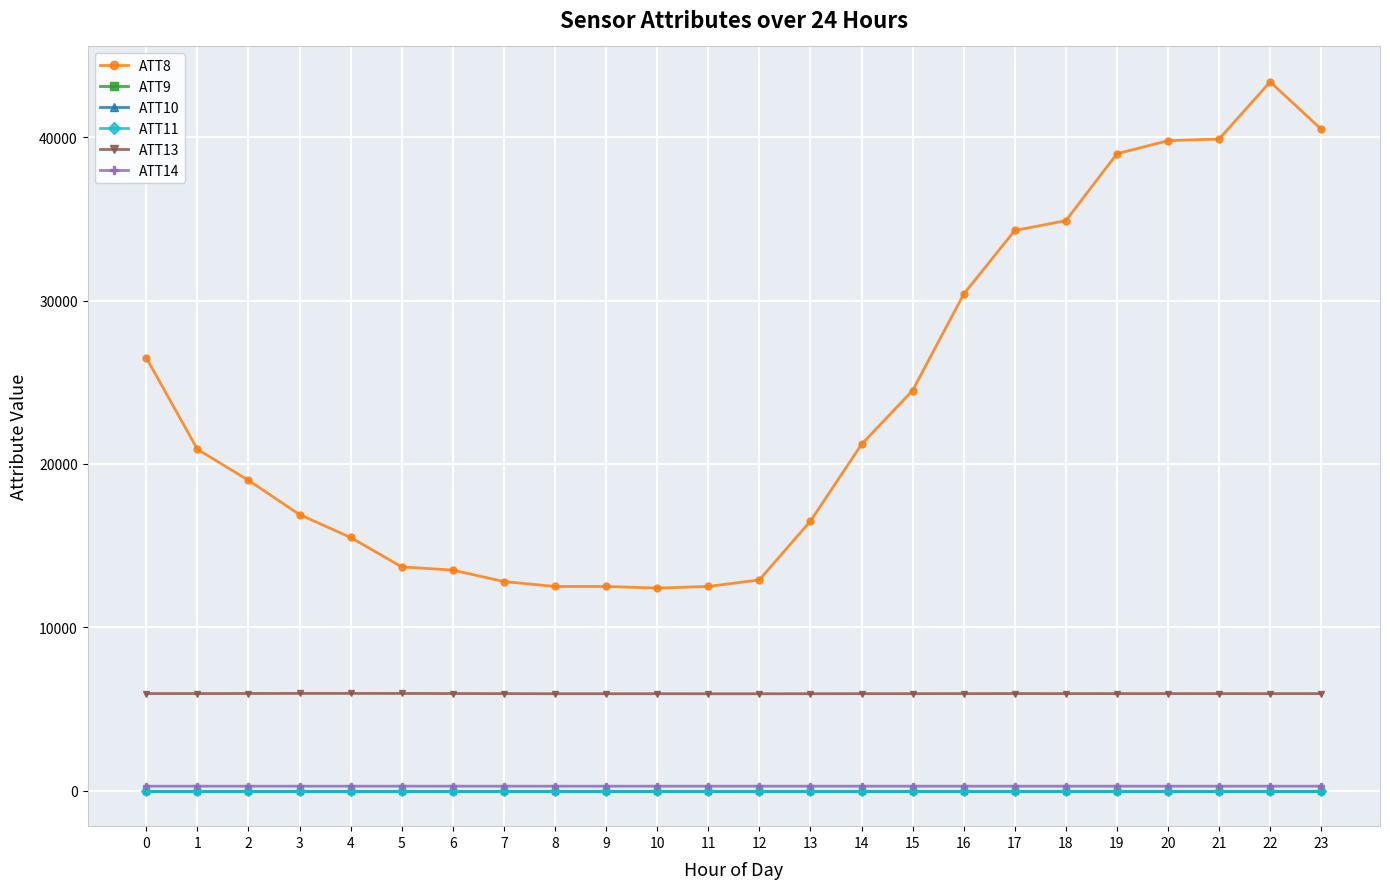

Does the chart have visible grid lines?

Yes